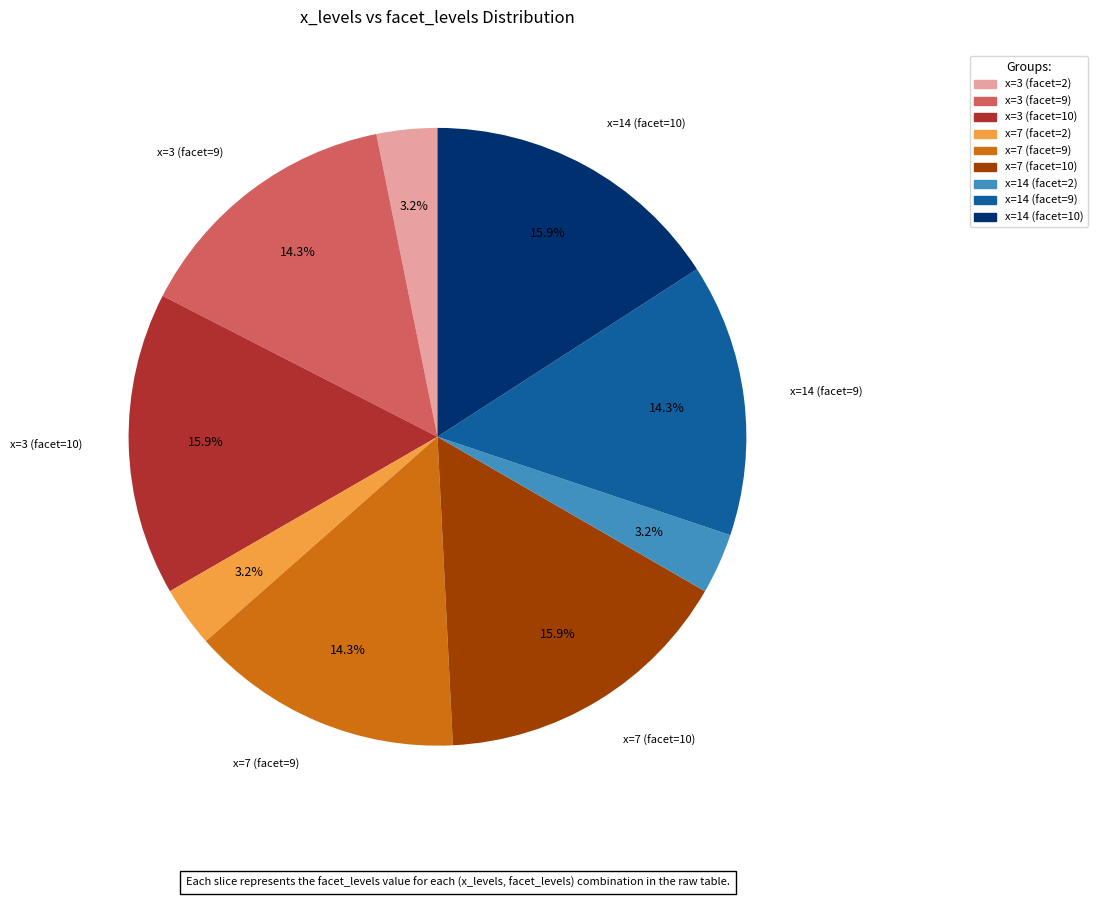

Does any single category account for the majority?

No